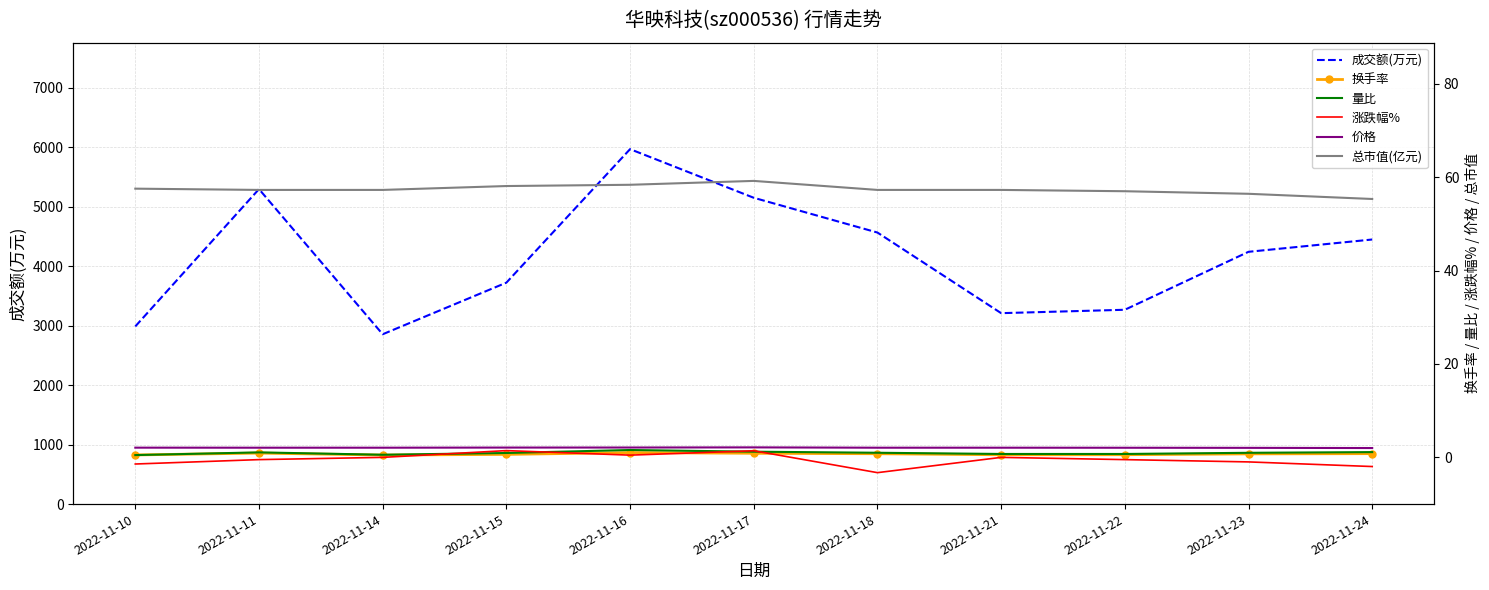

What is the total value across all series at 2022-11-14?

2917.4